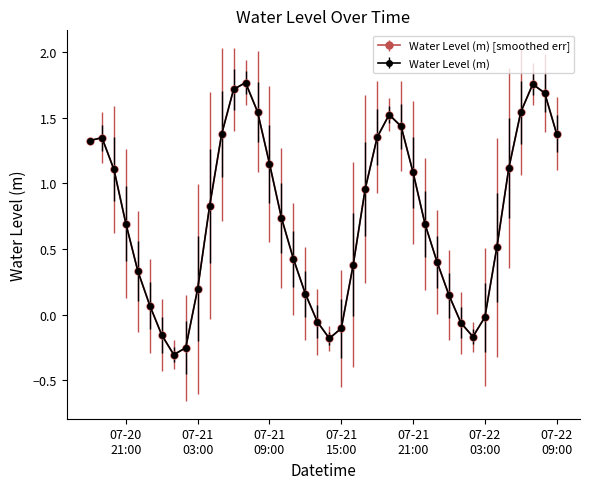

Does the chart have visible grid lines?

No